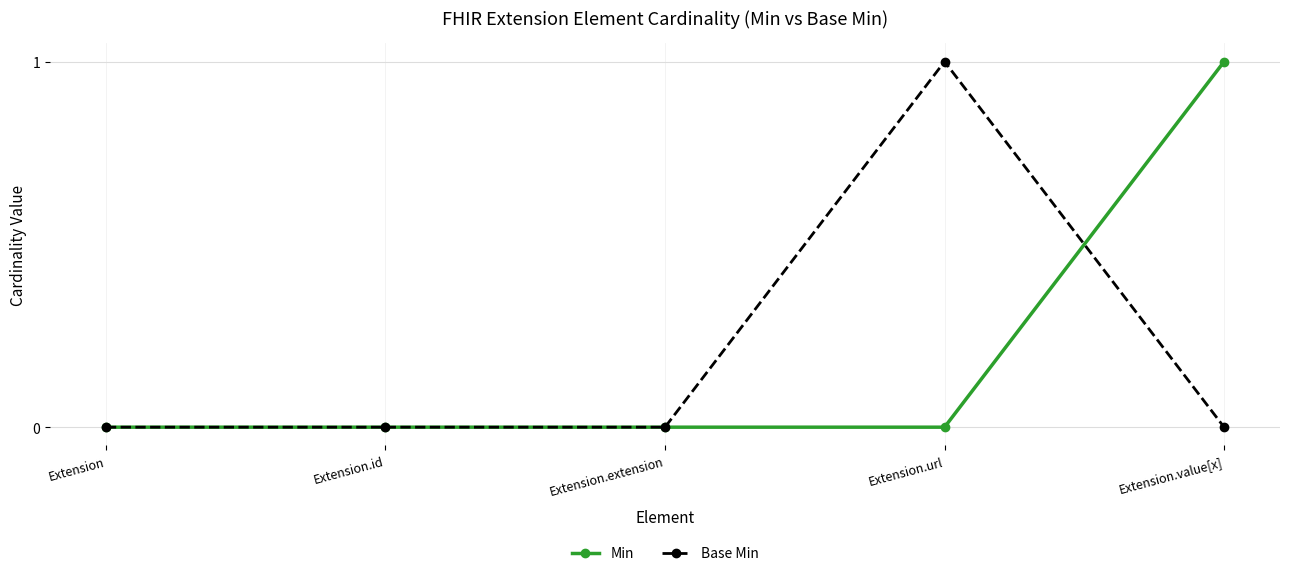

Rank the series at Extension.value[x] from highest to lowest value.

Min, Base Min